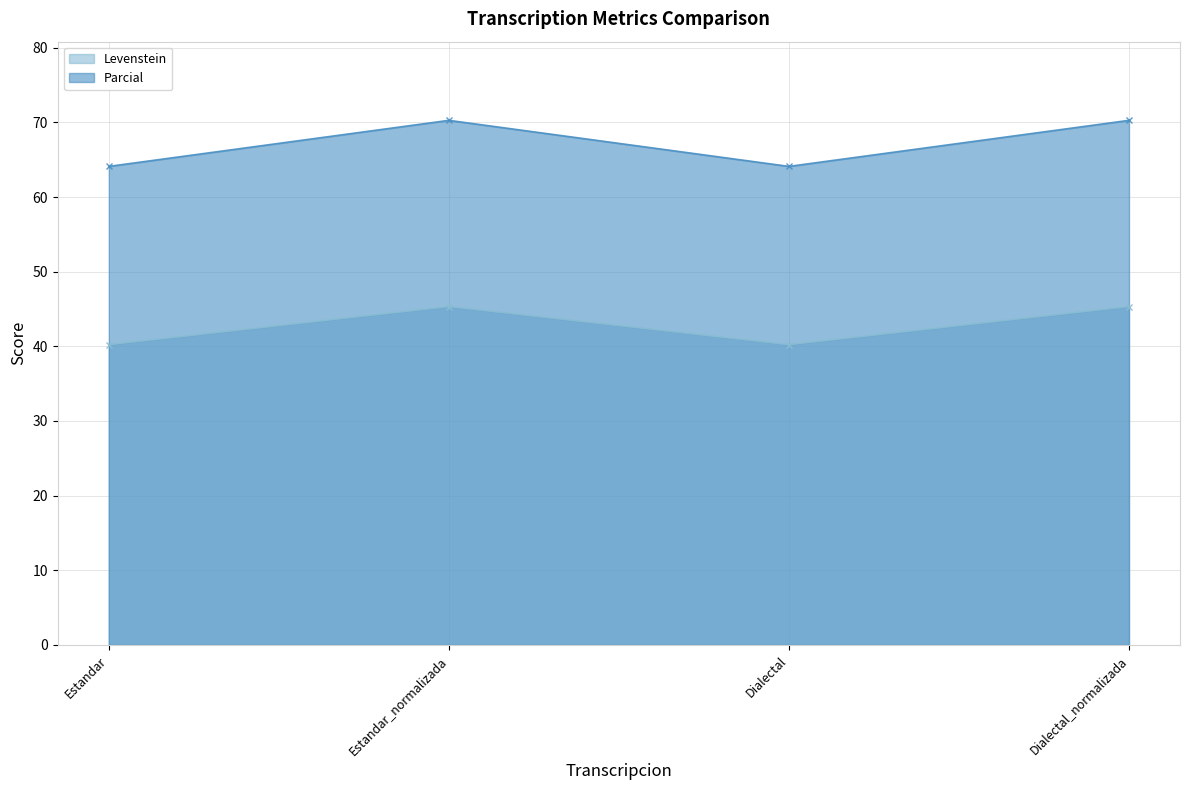

At which category is the sum across all series the highest?

Estandar_normalizada